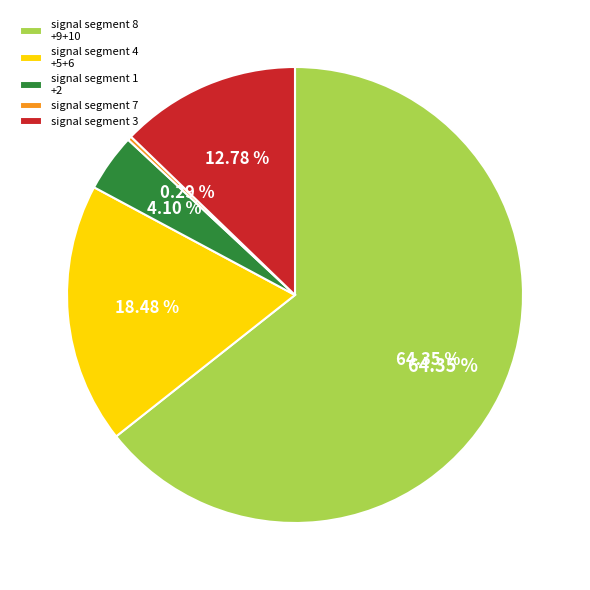

How much of the chart is everything except signal segment 9?

76.6%